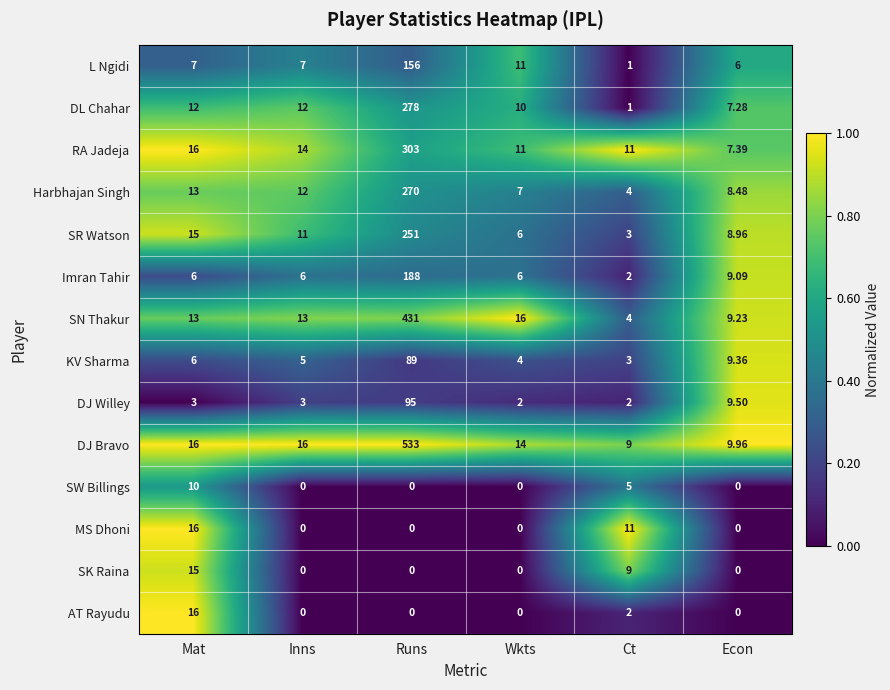

At which category is the sum across all series the highest?

Runs